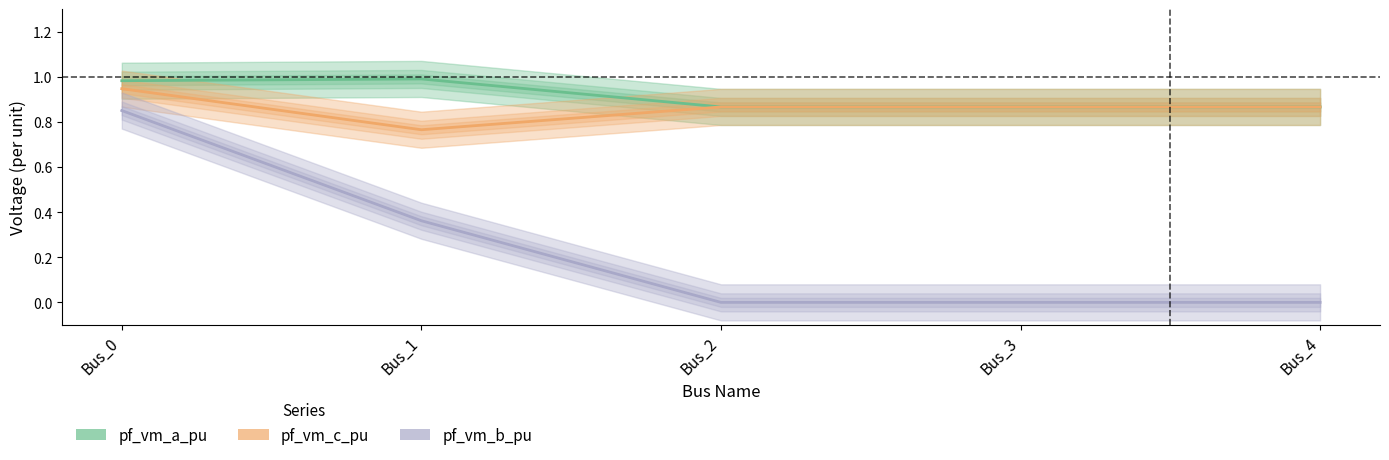

At Bus_0, list the series in order from smallest to largest.

pf_vm_b_pu, pf_vm_c_pu, pf_vm_a_pu